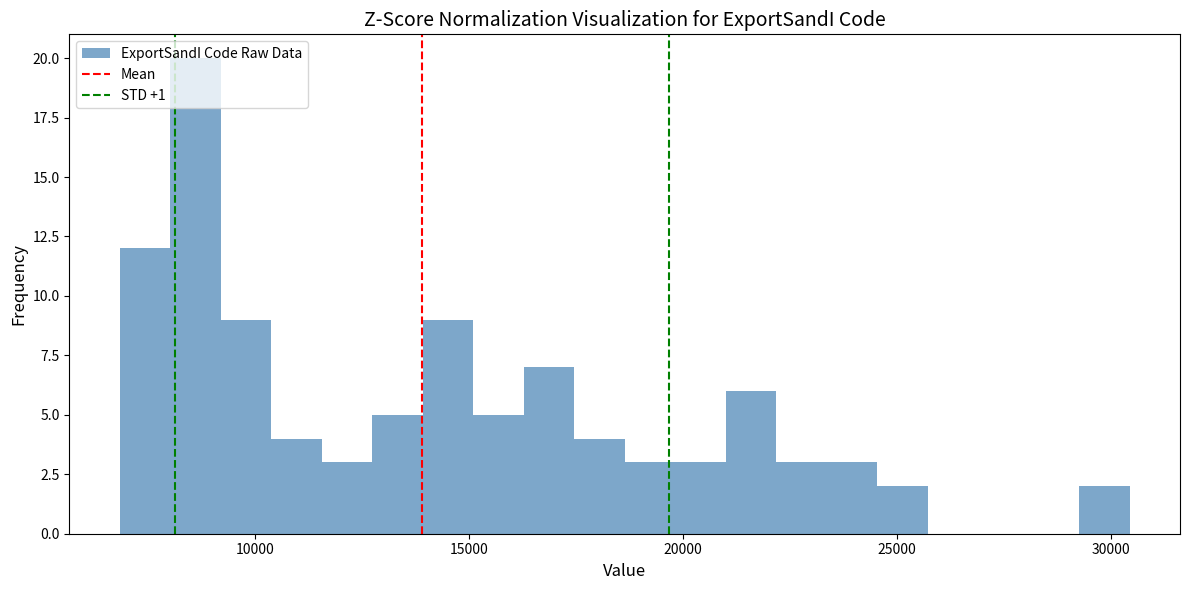

Around what value on the x-axis is the tallest bar? Give the approximate position of its centre, as read against the axis.

8500